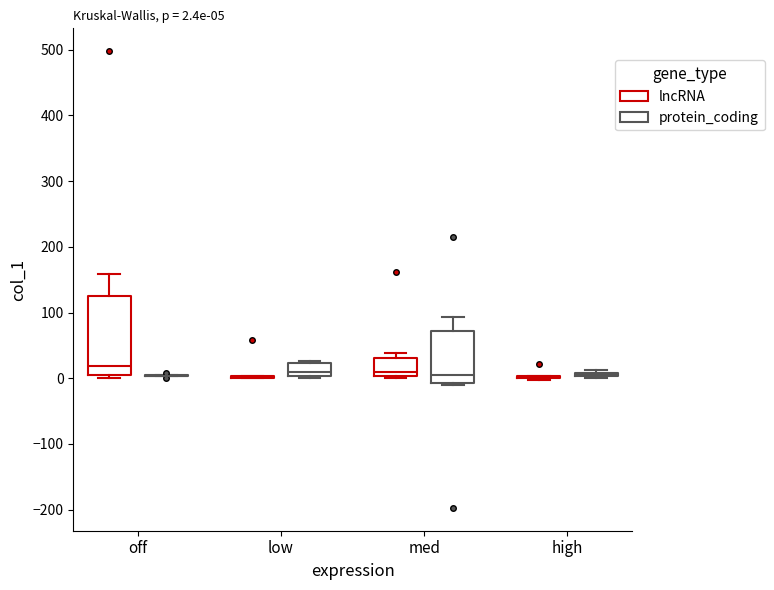

Comparing the boxes themselves (not the whiskers), which one is the tallest?

off (lncRNA)